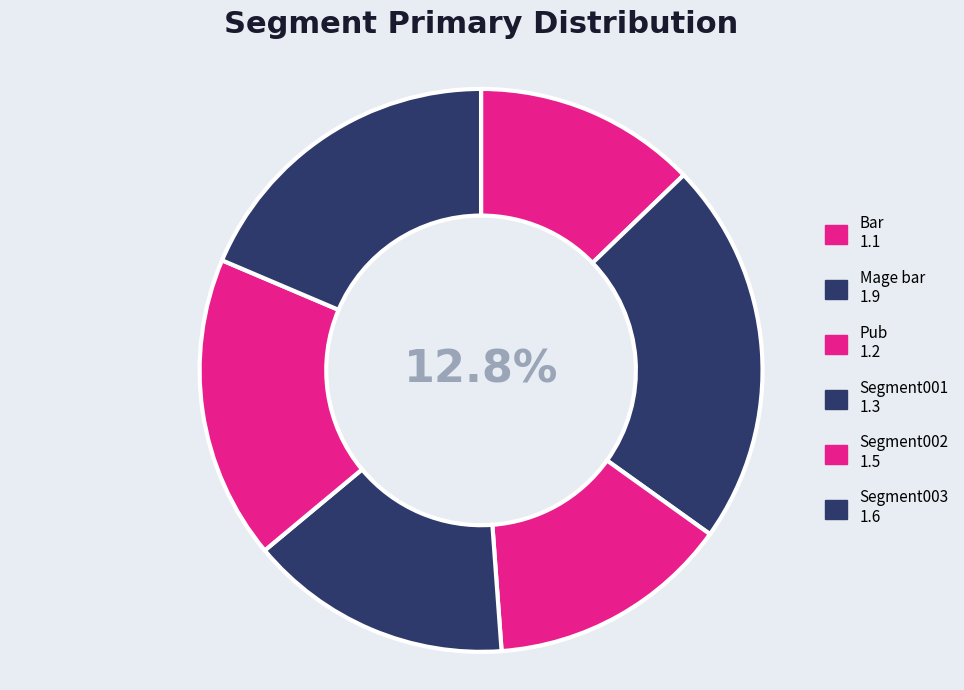

Between Segment002 and Segment001, which is larger?

Segment002